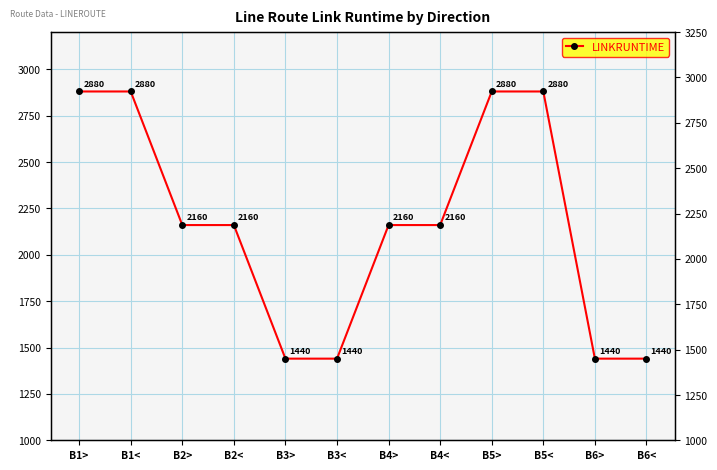

What is the maximum value shown in the chart?

2880